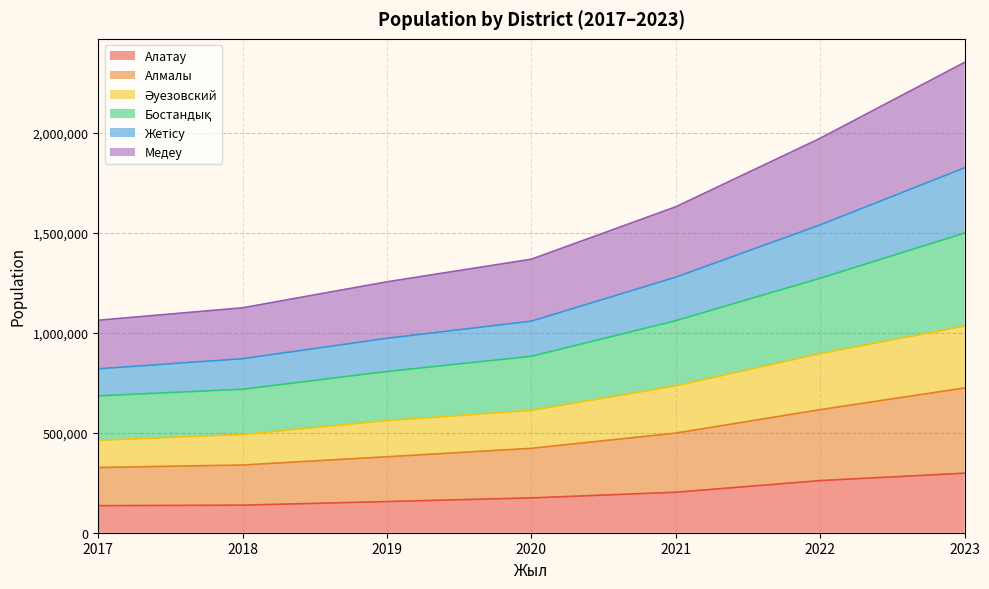

True or false: Әуезовский has more than 1 interior local peaks.

False